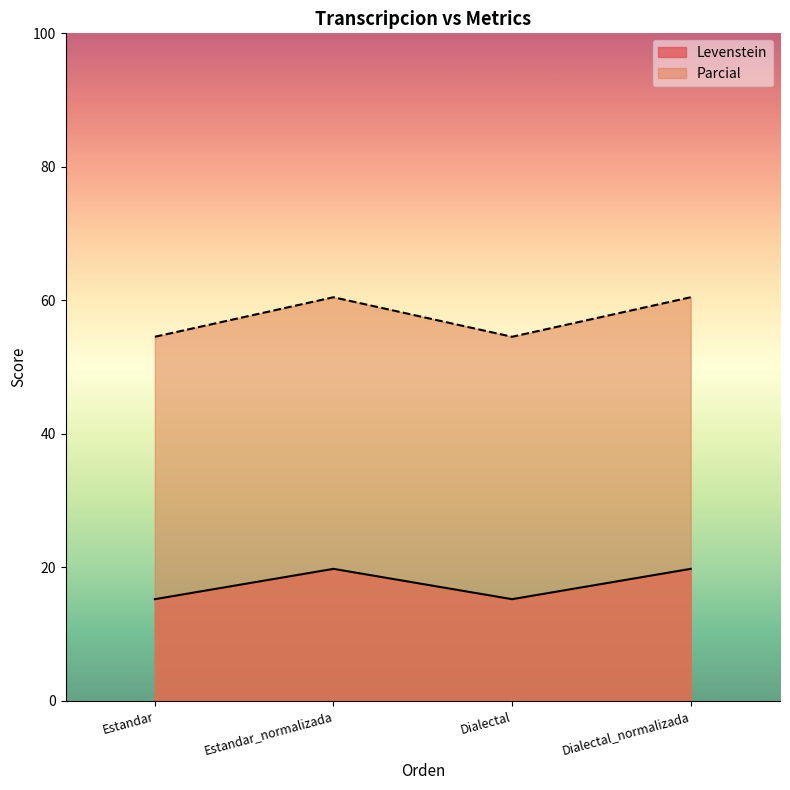

What are all the series names shown in the legend?

Levenstein, Parcial